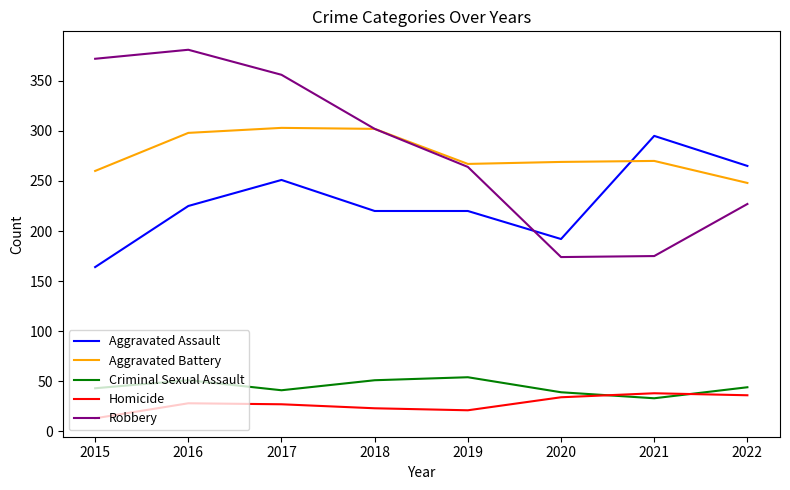

Is it true that Robbery equals 77 at 2021?

False